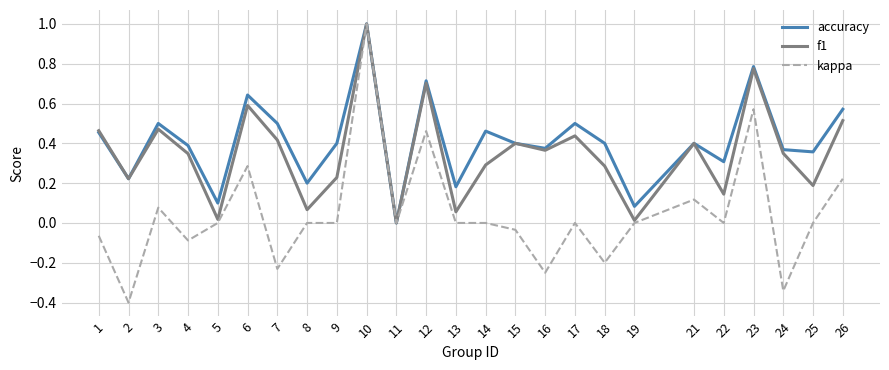

What is the difference between the maximum and minimum values in the accuracy series?

1.0